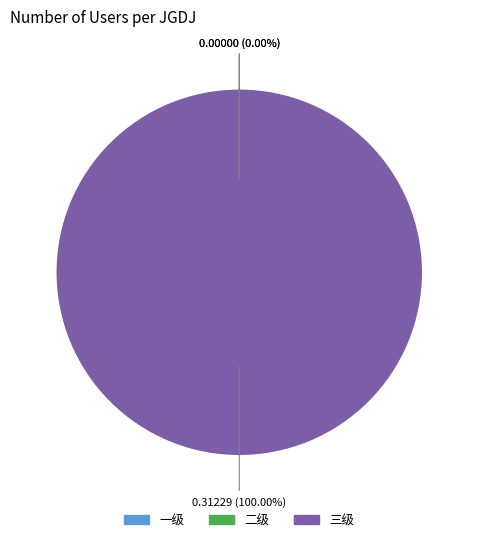

The 一级 slice represents 1% of the pie. True or false?

False